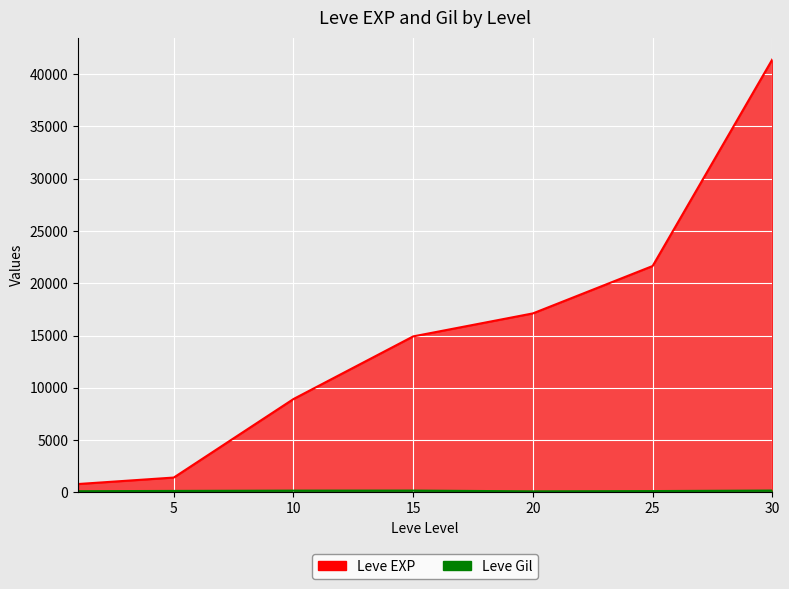

True or false: Leve Gil has a value of 172 at 15.

True